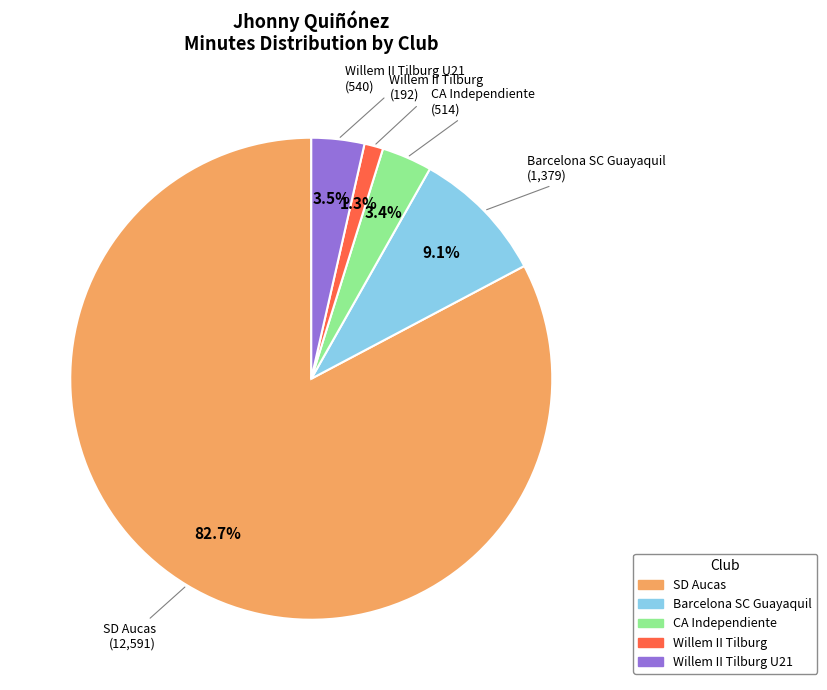

How much of the chart is everything except SD Aucas?

17.3%